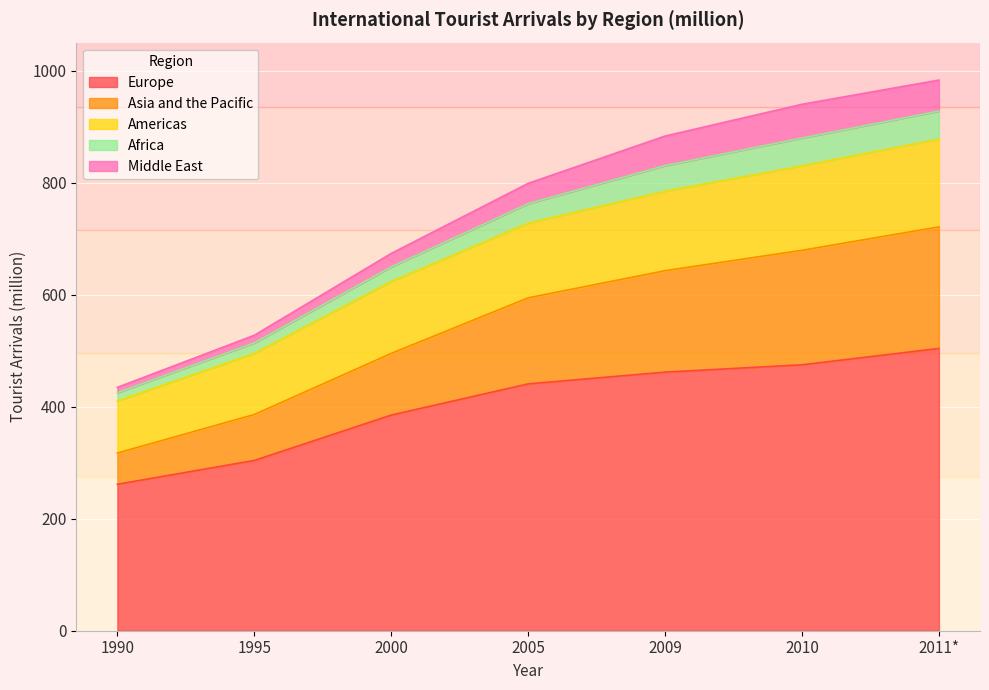

What is the total value across all series at 2009?

883.2